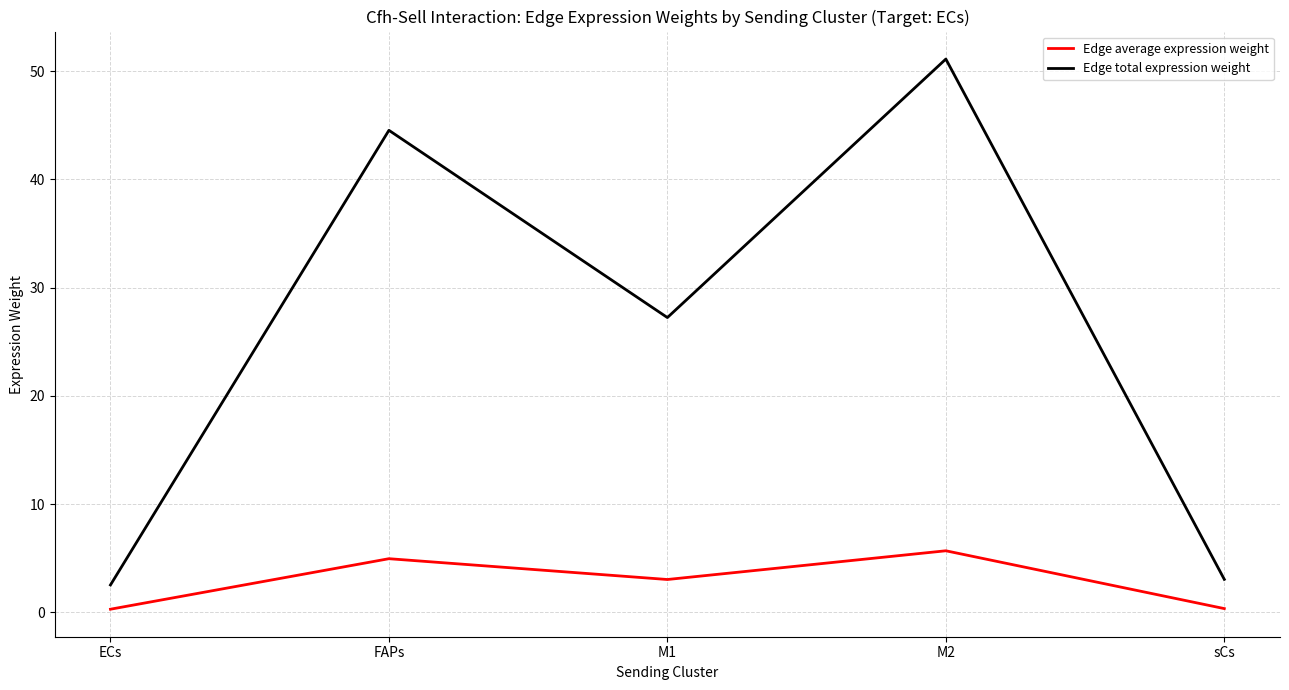

Between FAPs and sCs, which series saw the biggest shift?

Edge total expression weight